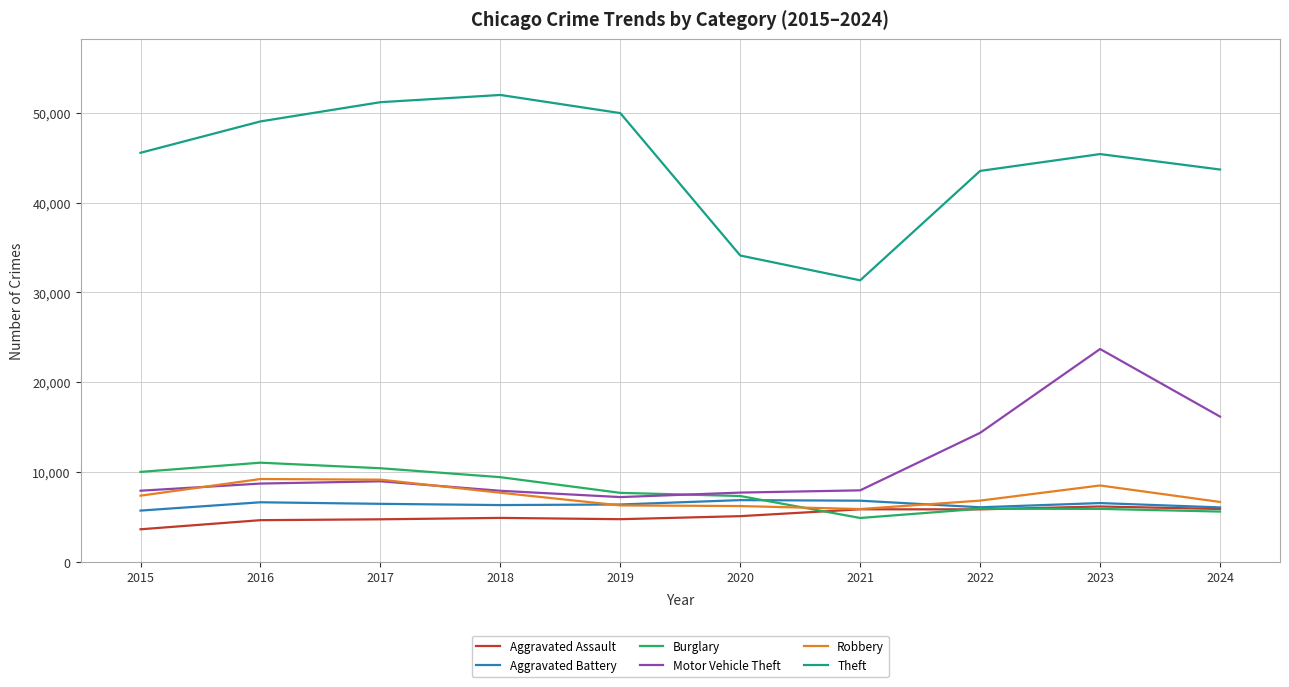

What is the total value across all series at 2017?

90906